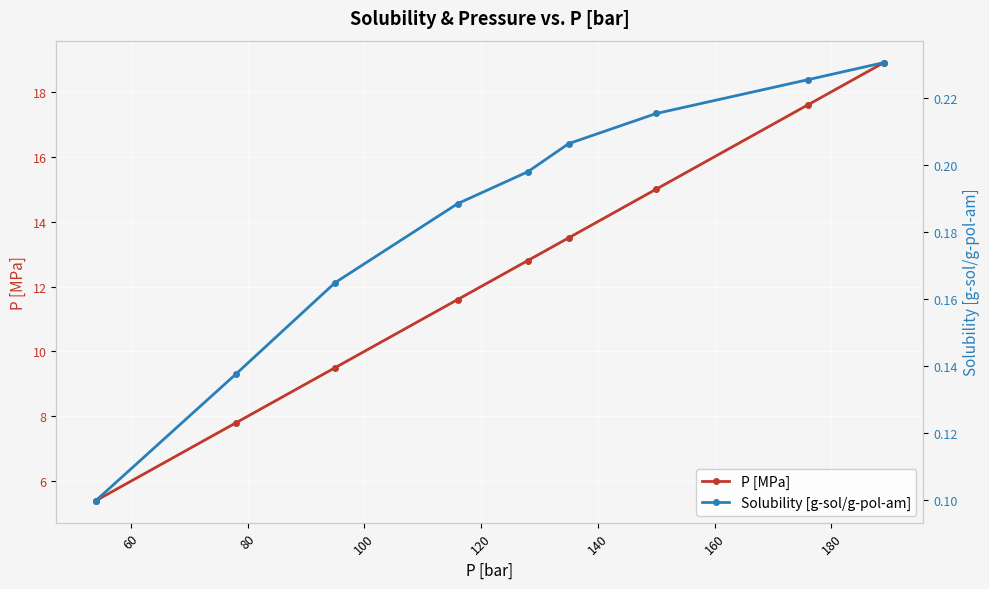

True or false: P [MPa] has more than 0 interior local peaks.

False